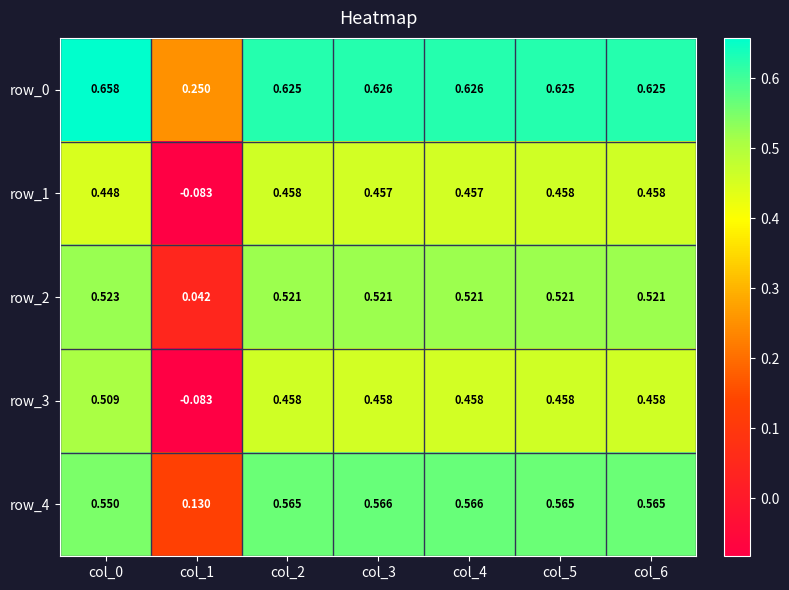

Is the value of row_3 at col_5 greater than the value of row_0 at col_5?

No